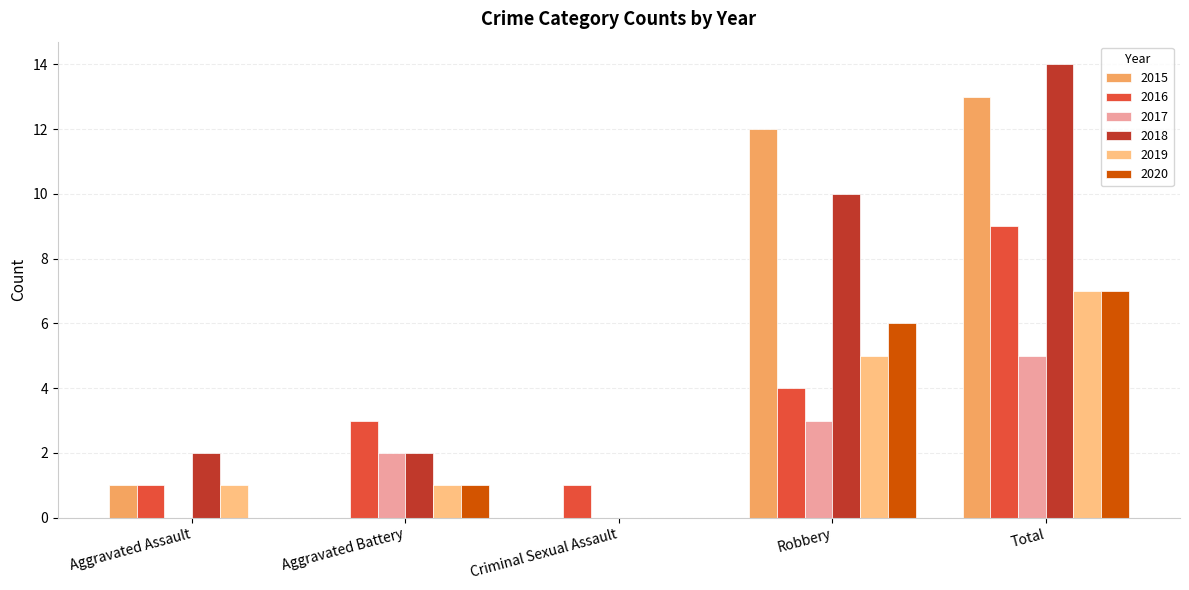

True or false: 2019 has a value of 3 at Robbery.

False